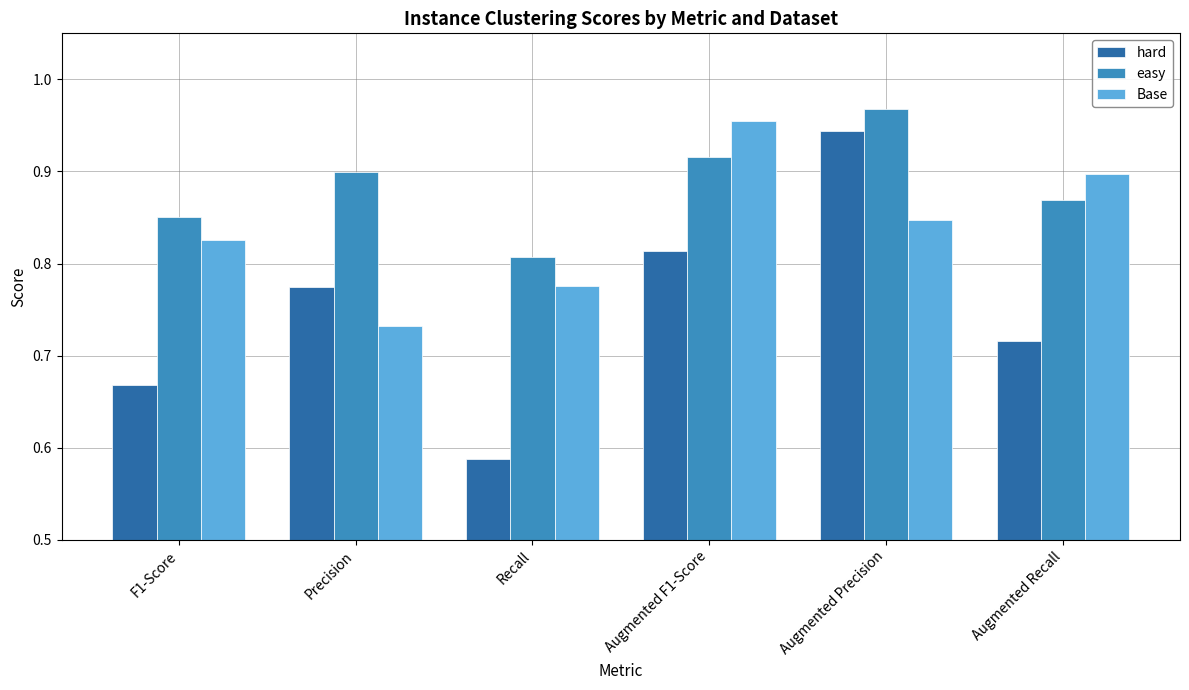

At which label does hard reach its peak?

Augmented Precision